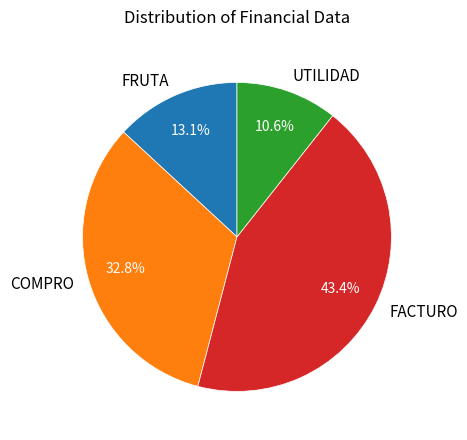

What is the total percentage of UTILIDAD and COMPRO?

43.4%